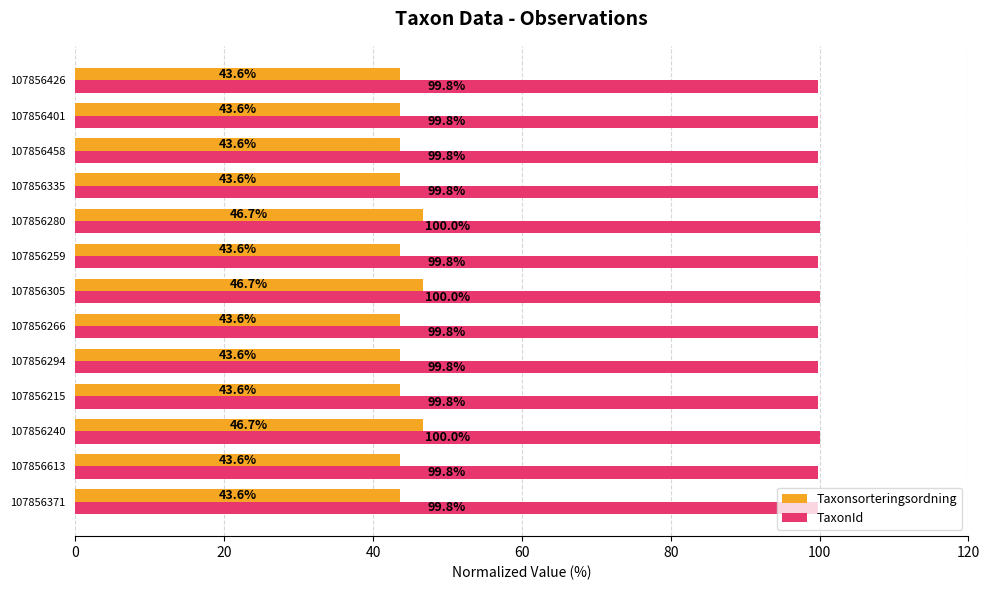

The value of Taxonsorteringsordning at 107856294 is 43.6. True or false?

True